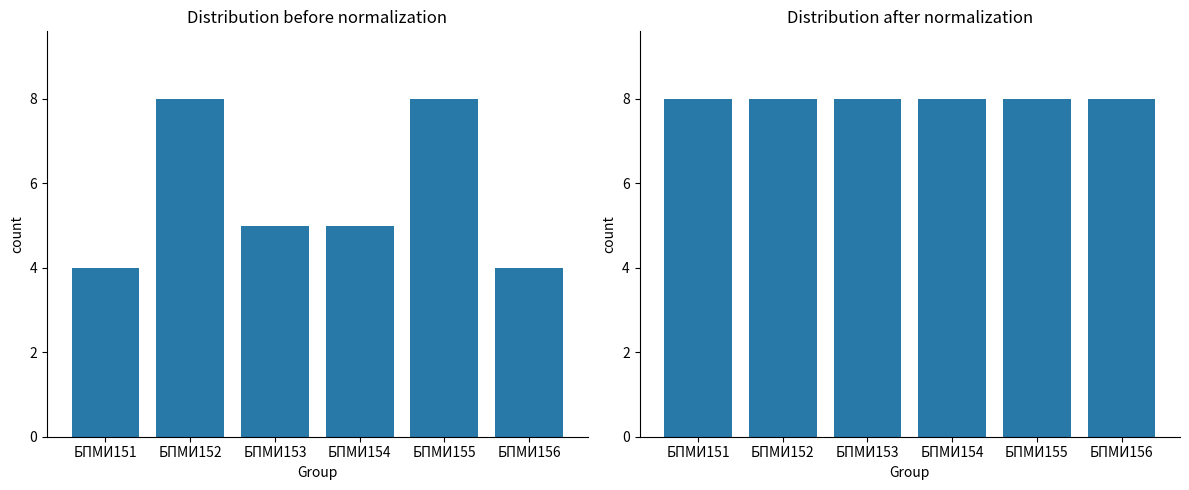

Are the bars grouped side by side (vs. stacked)?

Yes